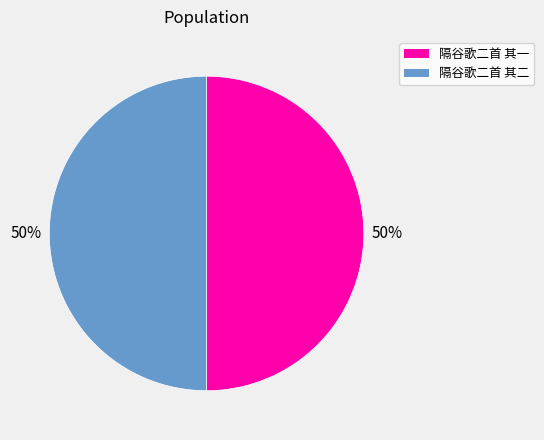

Approximately how many times larger is the value at 隔谷歌二首 其一 compared to 隔谷歌二首 其二?

1.0